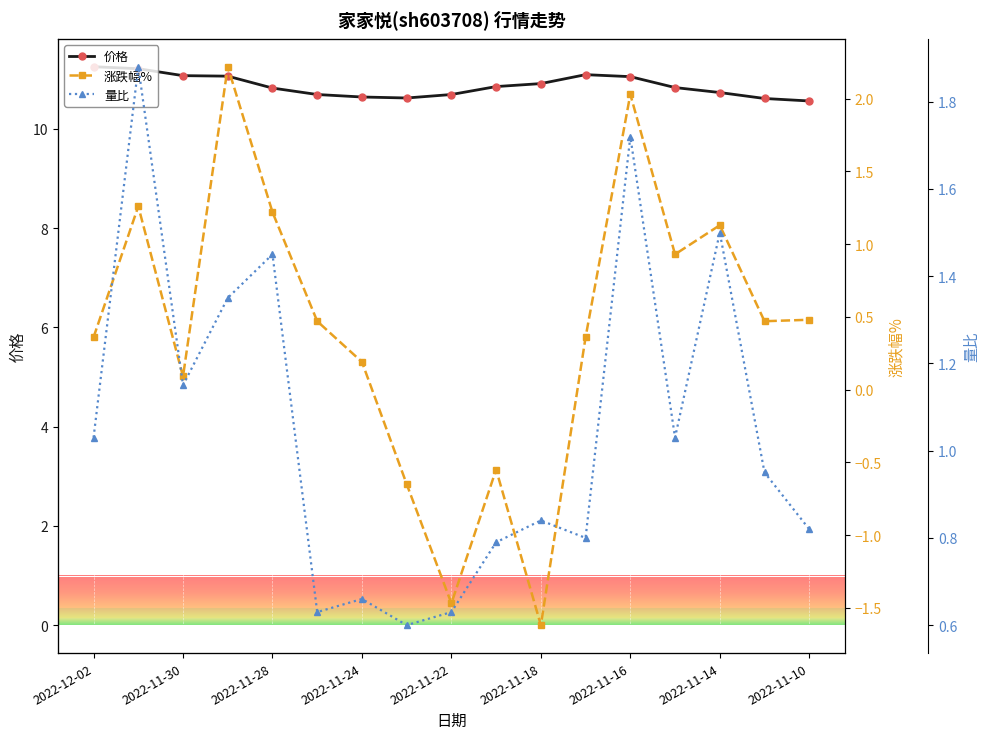

What is the minimum value for 价格?

10.6